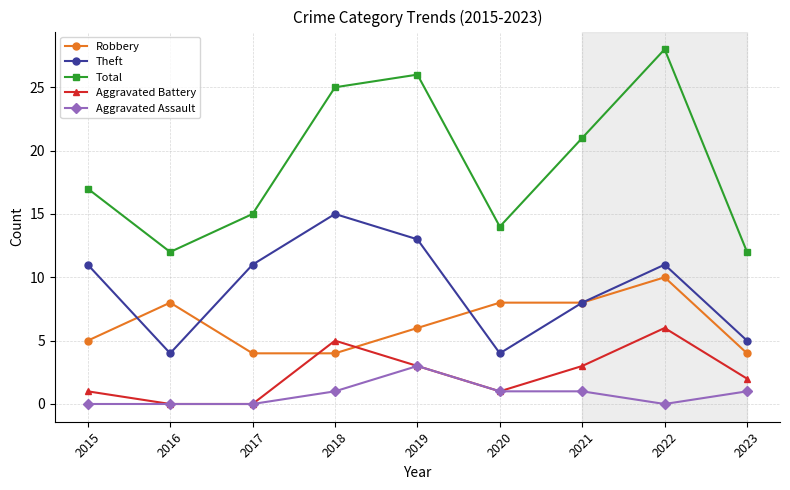

Which series has the widest spread of values?

Total